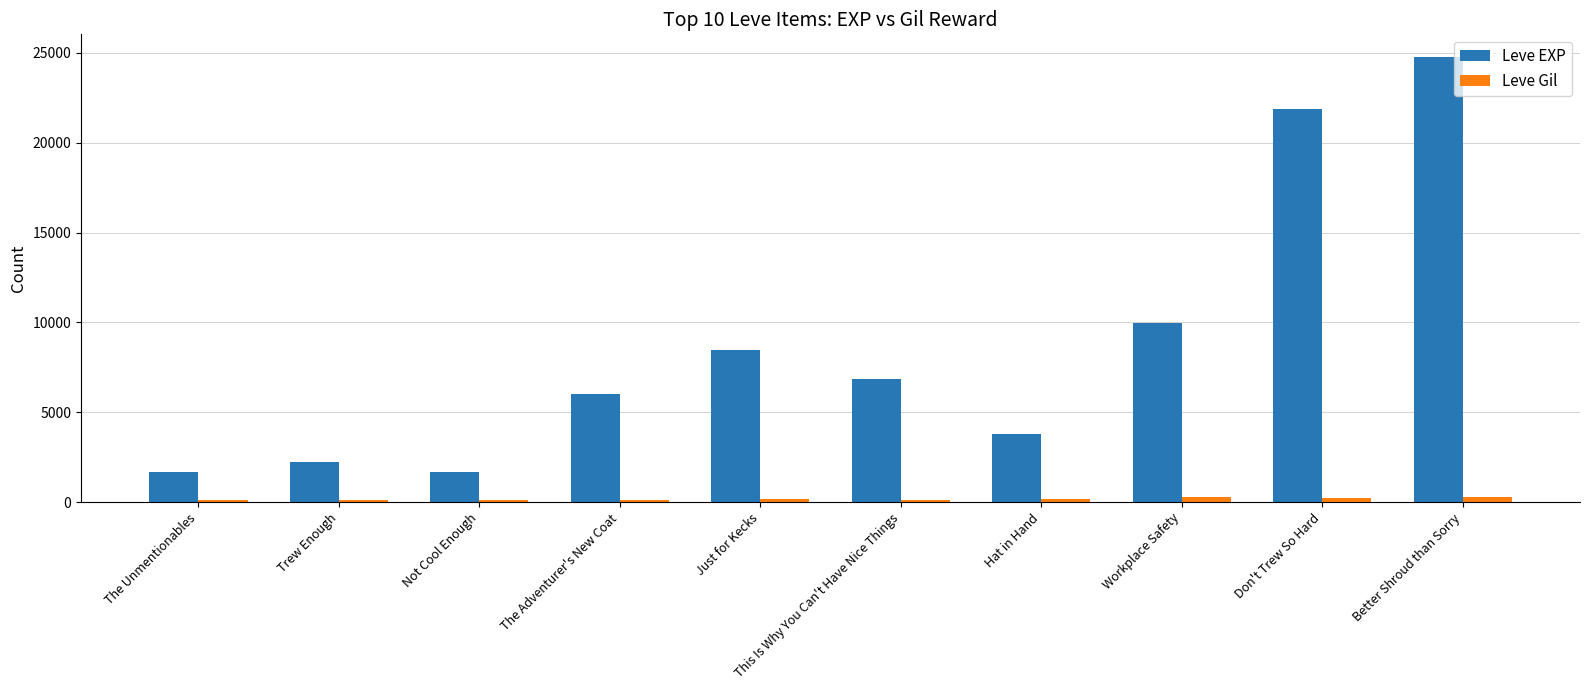

What value does the Leve Gil series have at Workplace Safety, to the nearest 50?

300